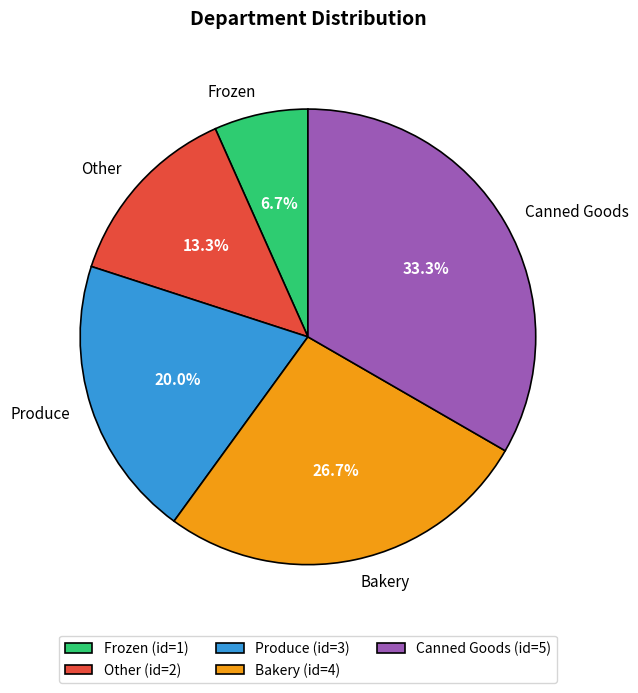

Is it true that Bakery is 27% of the pie?

True